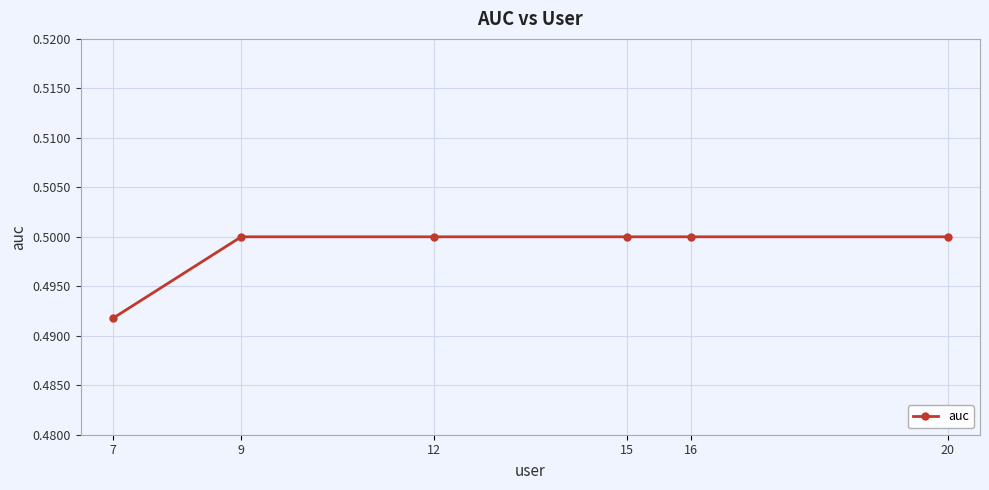

True or false: the data shows 0.3 at 20.

False